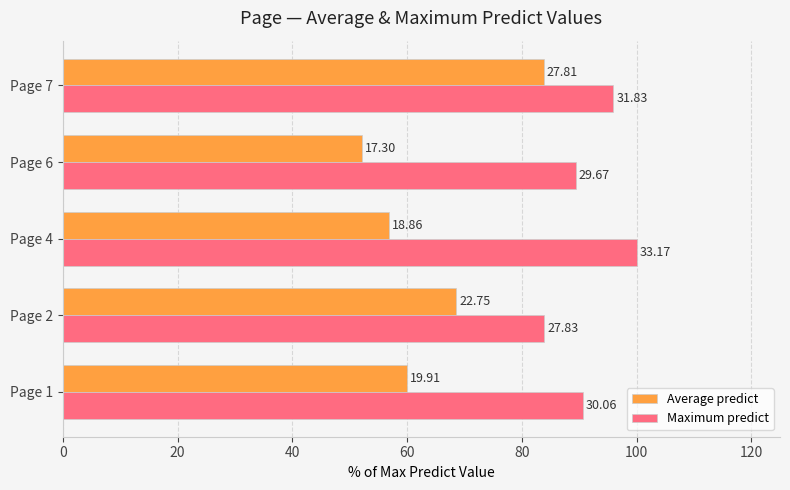

What are all the series names shown in the legend?

Average predict, Maximum predict